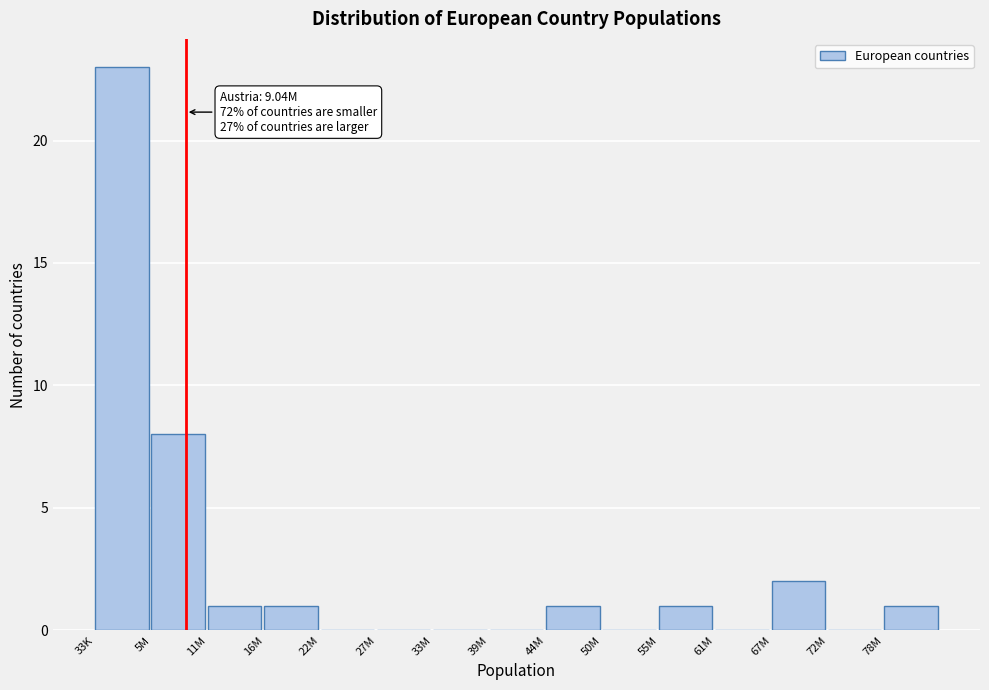

Reading left to right, what are all the values shown in this chart?

33K=23	5M=8	11M=1	16M=1	22M=0	27M=0	33M=0	39M=0	44M=1	50M=0	55M=1	61M=0	67M=2	72M=0	78M=1